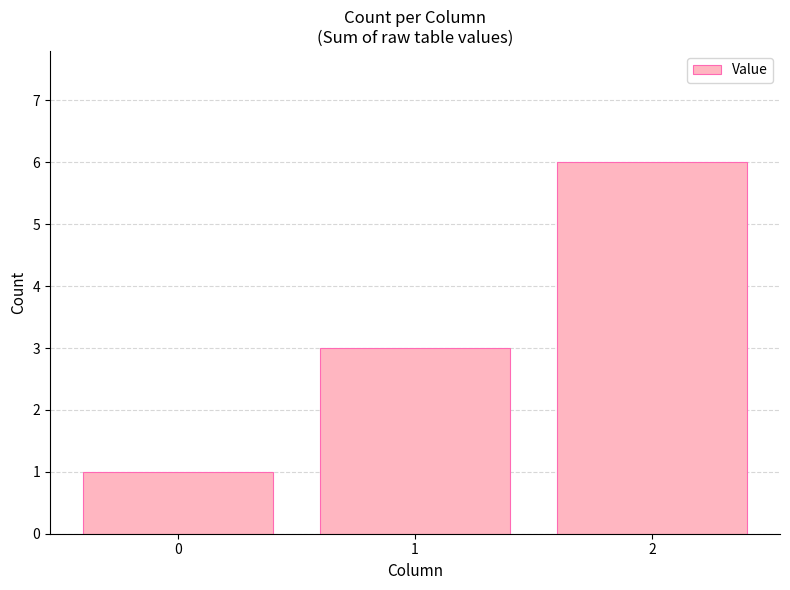

Reading left to right, what are all the values shown in this chart?

1	3	6